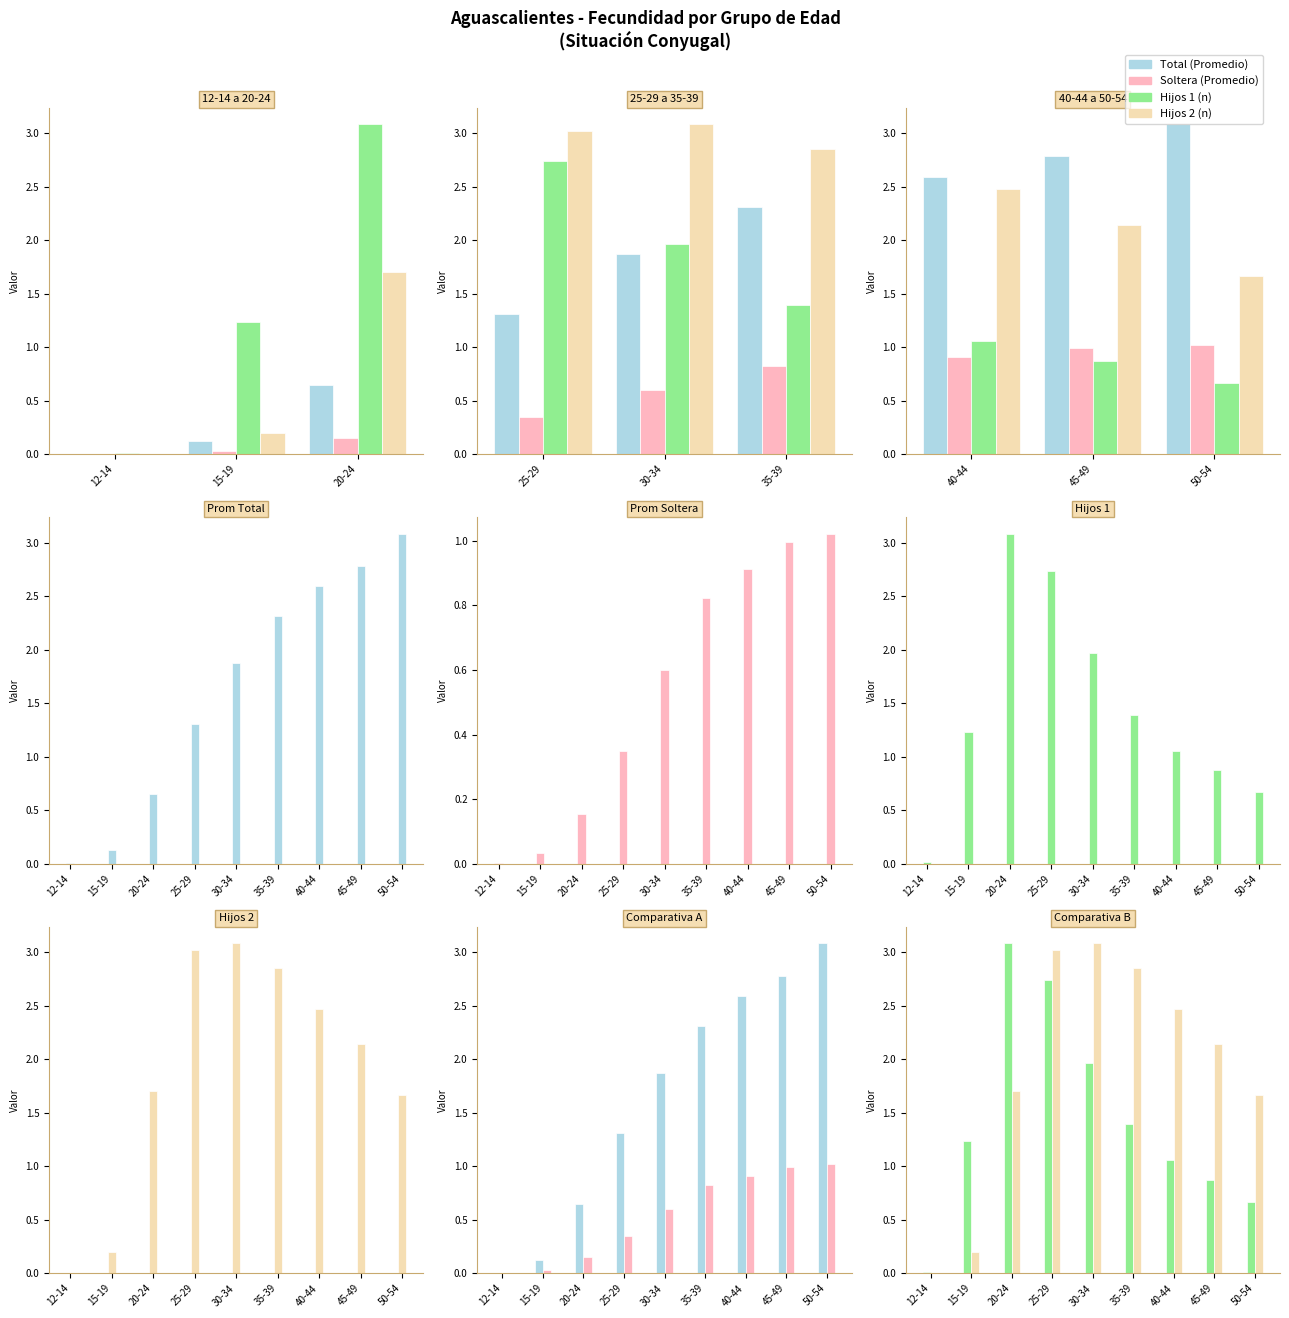

Reading left to right, extract all data points from this chart.

Total (Promedio): 0.0	0.1	0.6	1.3	1.9	2.3	2.6	2.8	3.1
Soltera (Promedio): 0.0	0.0	0.2	0.3	0.6	0.8	0.9	1.0	1.0
Hijos 1 (n): 0.0	1.2	3.1	2.7	2.0	1.4	1.1	0.9	0.7
Hijos 2 (n): 0.0	0.2	1.7	3.0	3.1	2.9	2.5	2.1	1.7